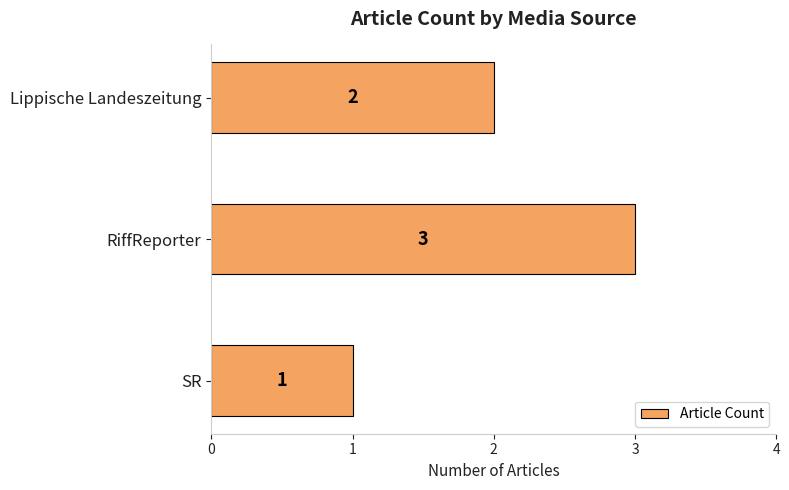

Rank the categories by value from lowest to highest.

SR, Lippische Landeszeitung, RiffReporter